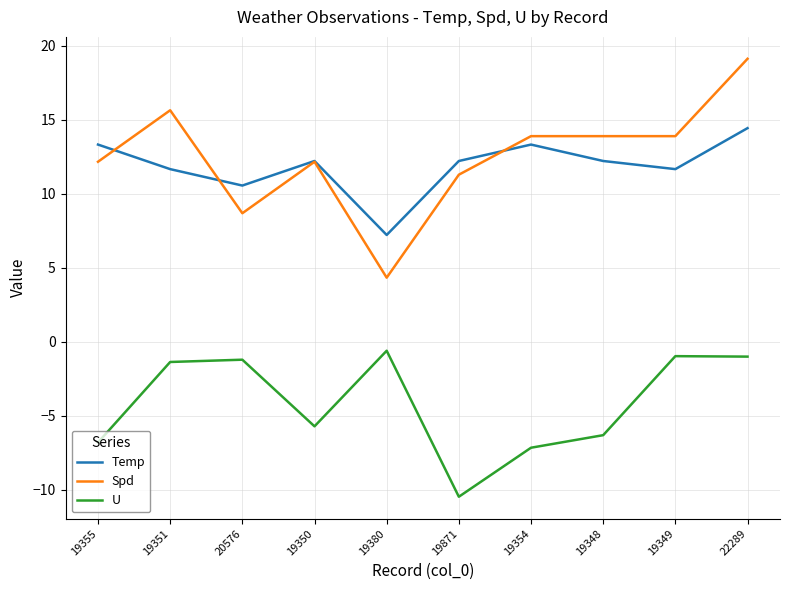

Which series has the largest range (max minus min)?

Spd